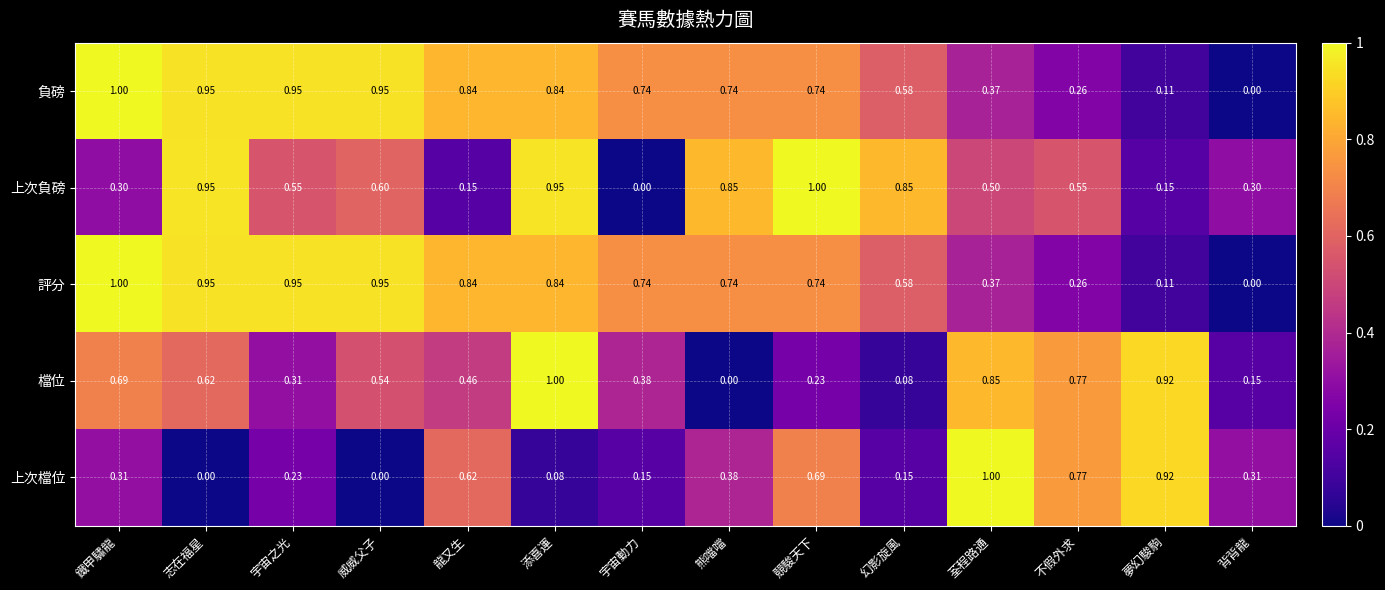

How many positive values does the 負磅 series have?

13